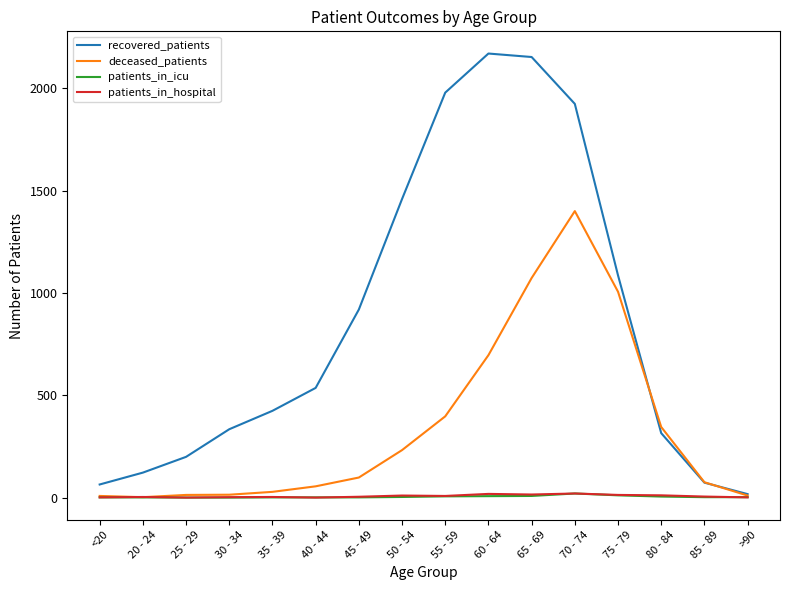

Is it true that deceased_patients equals 679 at 70 - 74?

False